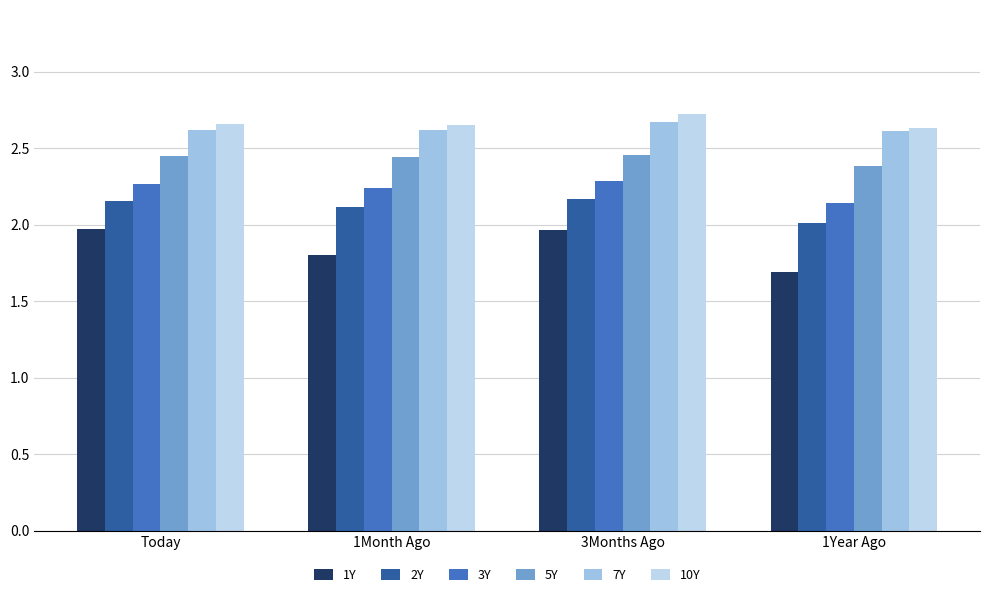

List the series in order of their peak value, lowest first.

1Y, 2Y, 3Y, 5Y, 7Y, 10Y